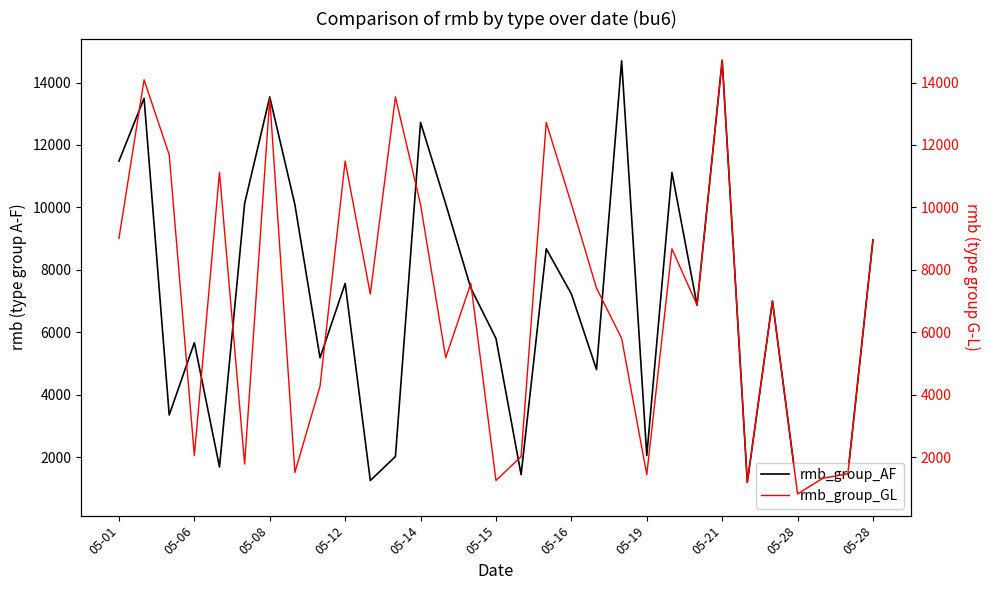

What is the difference between the second highest and minimum values in the rmb_group_GL series?

13257